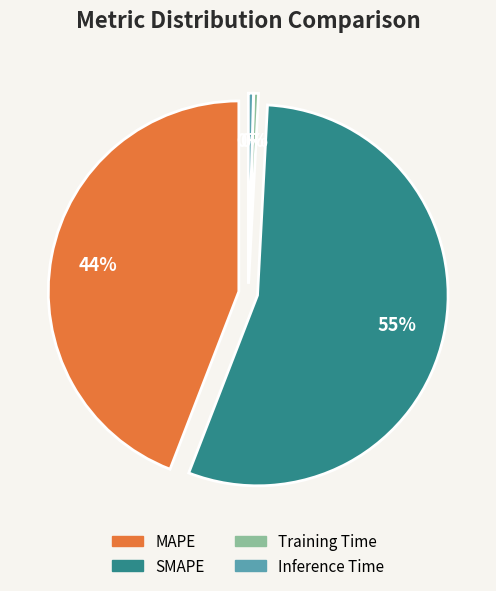

Combined, what portion of the pie is Inference Time and MAPE?

44.6%